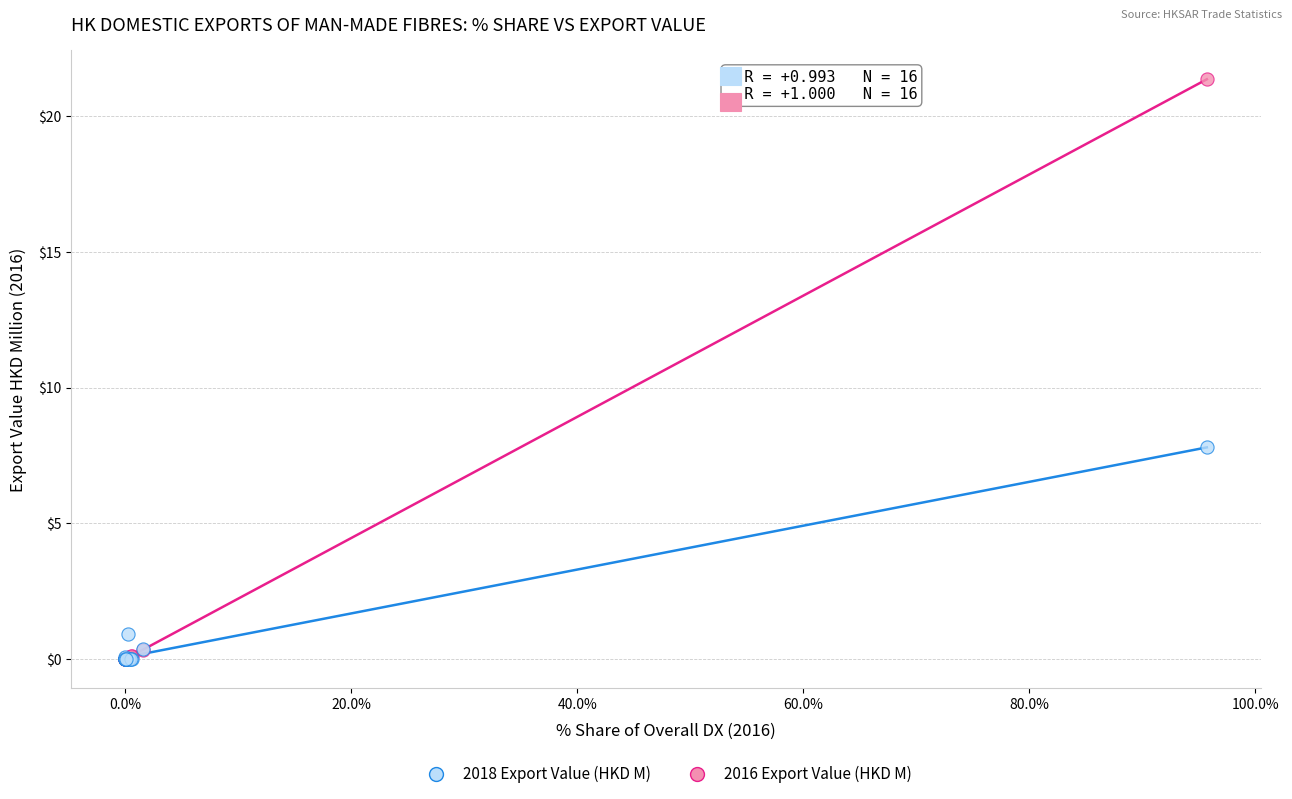

In the 2018 Export Value (HKD M) series, what Y value is closest to 3?

0.9